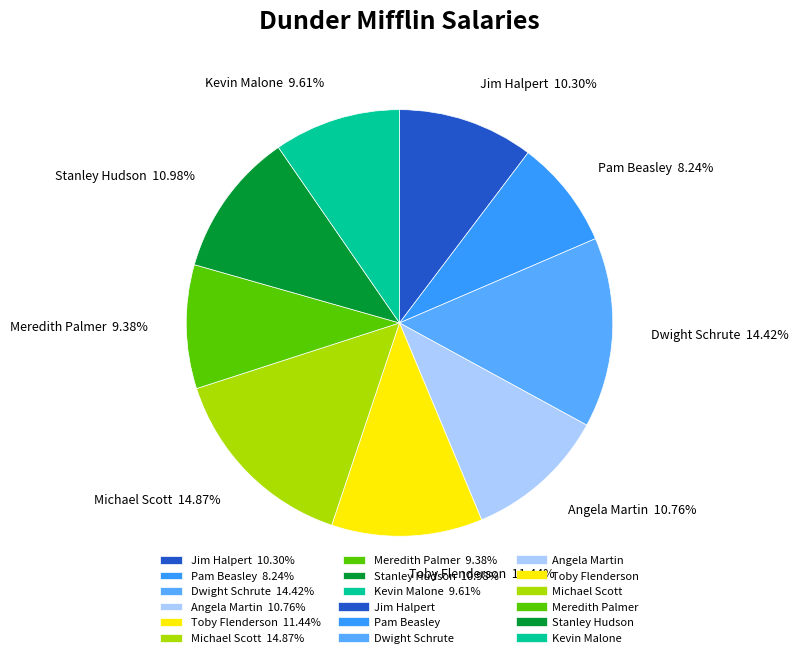

Count the number of slices in the pie.

9